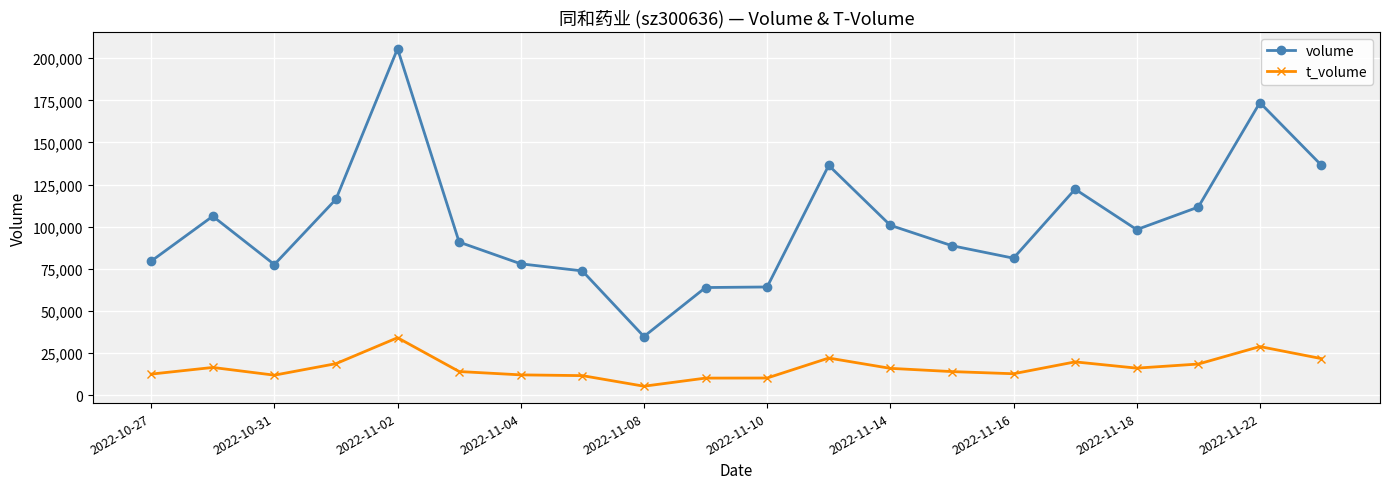

Which series has the widest spread of values?

volume